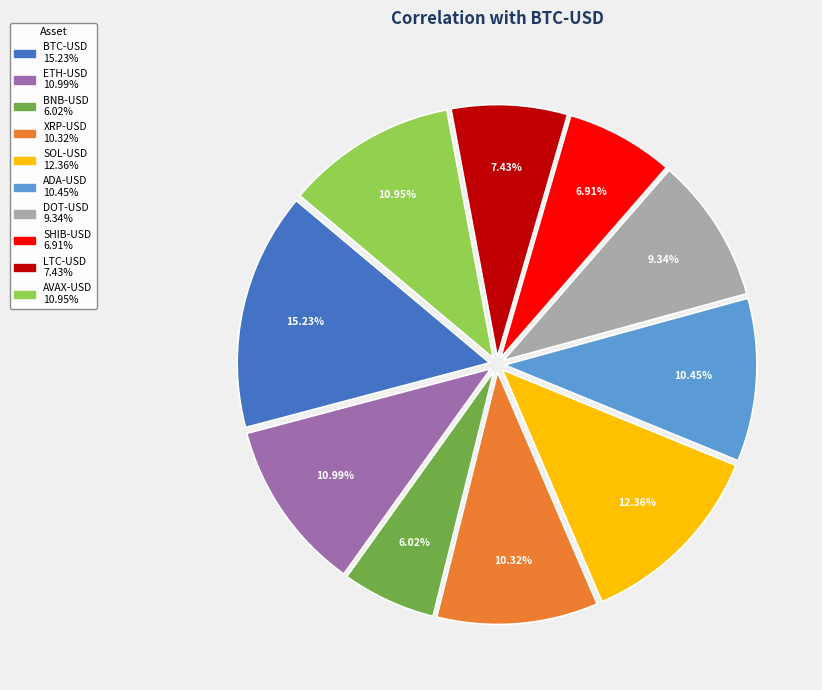

Is the sum of XRP-USD and BTC-USD greater than half?

No